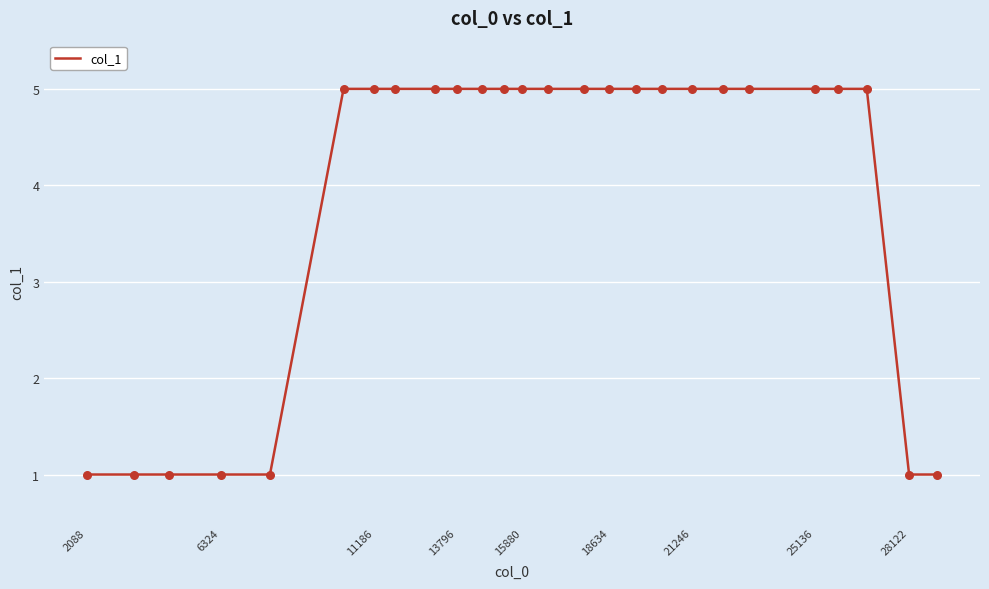

What is the greatest value displayed?

5